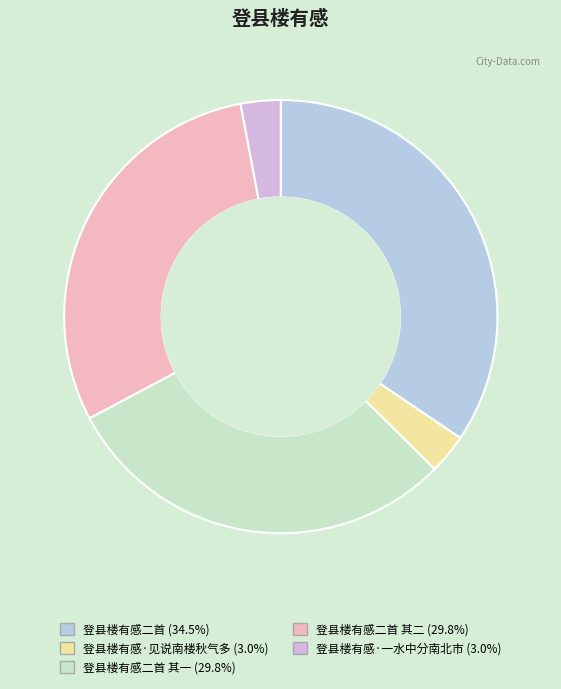

Count the number of slices in the pie.

5